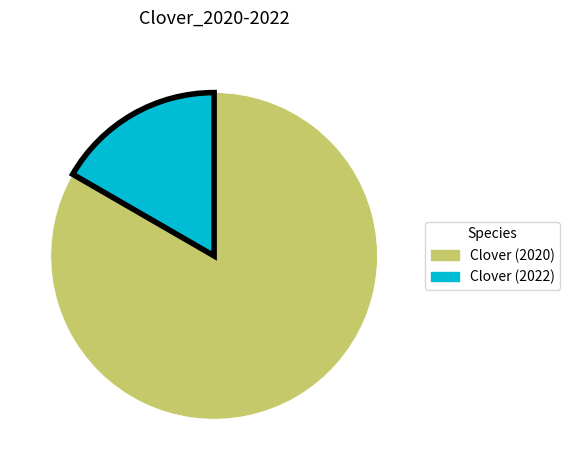

What is the ratio of the value at Clover (2022) to the value at Clover (2020)?

0.2